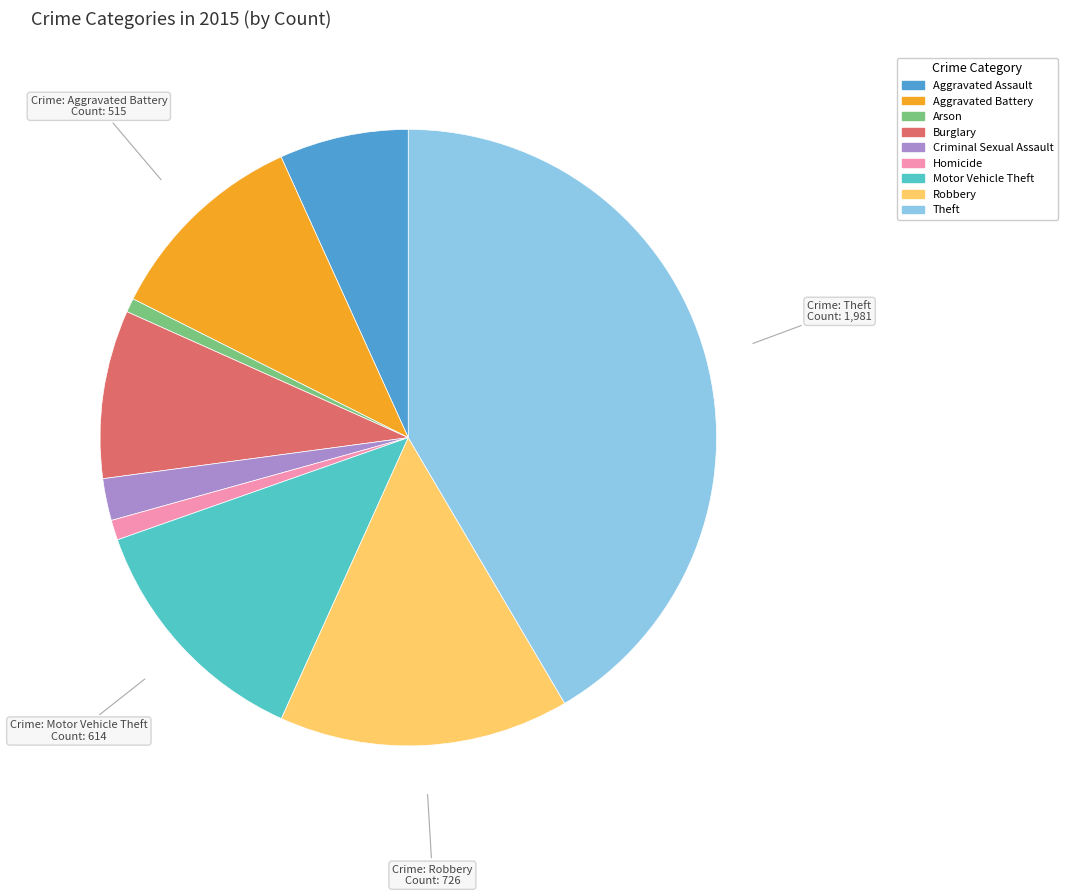

Is it true that Burglary is 15% of the pie?

False